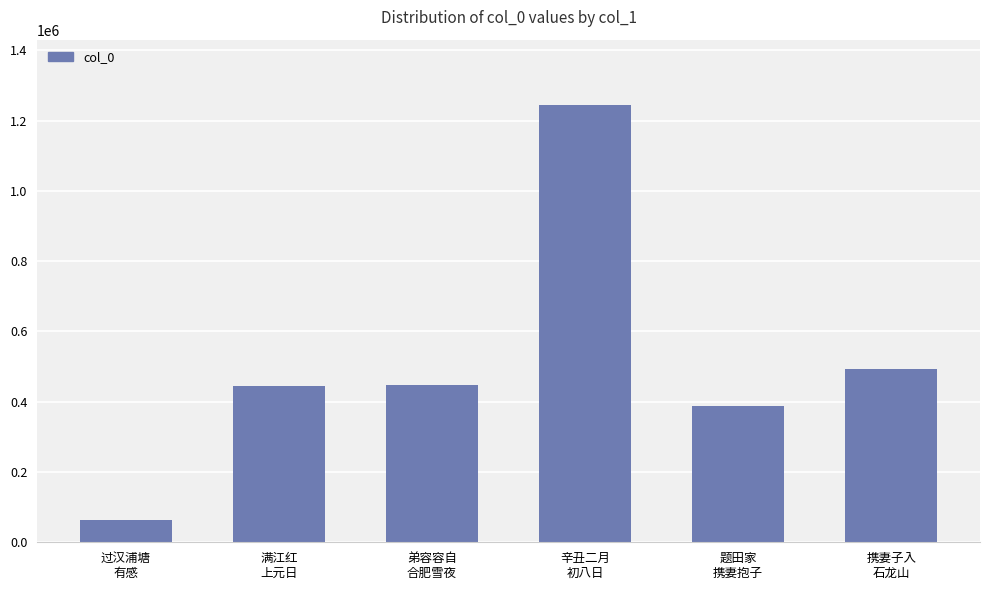

Is it true that the value at 弟容容自
合肥雪夜 is 728439?

False